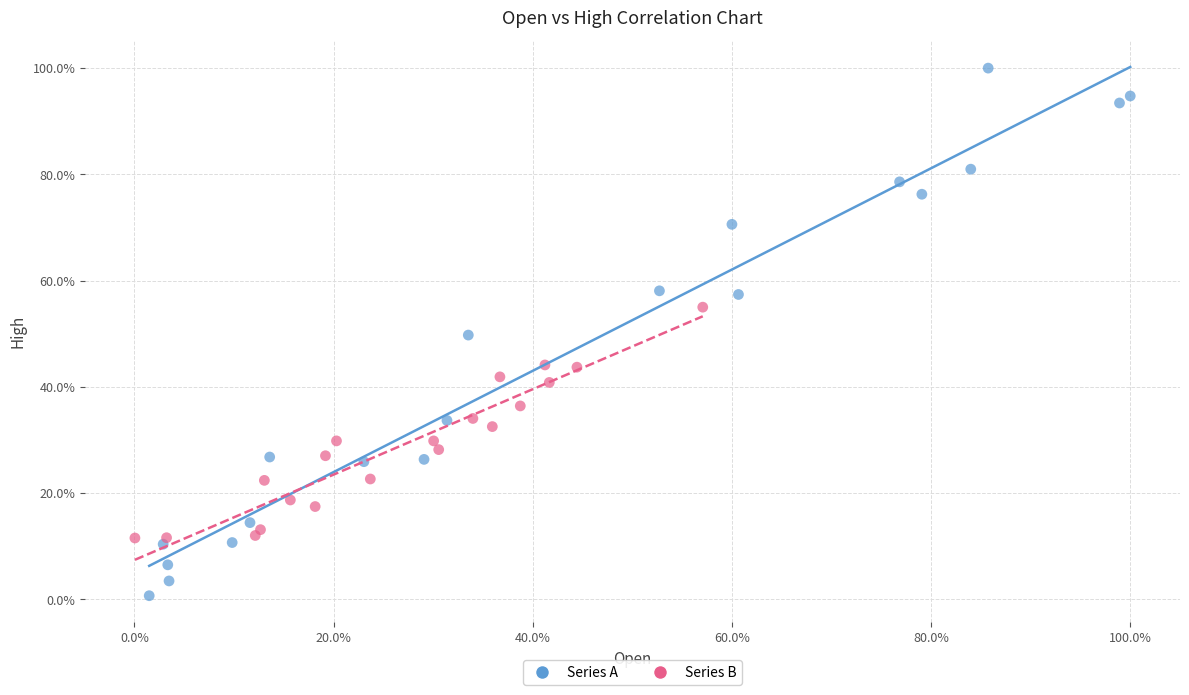

What are all the series names shown in the legend?

Series A, Series B